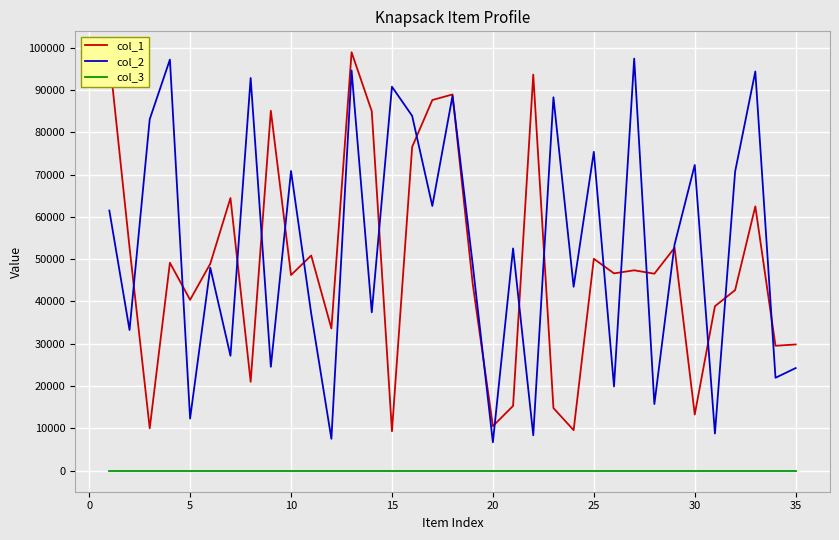

What is the maximum value shown in the chart?

98885